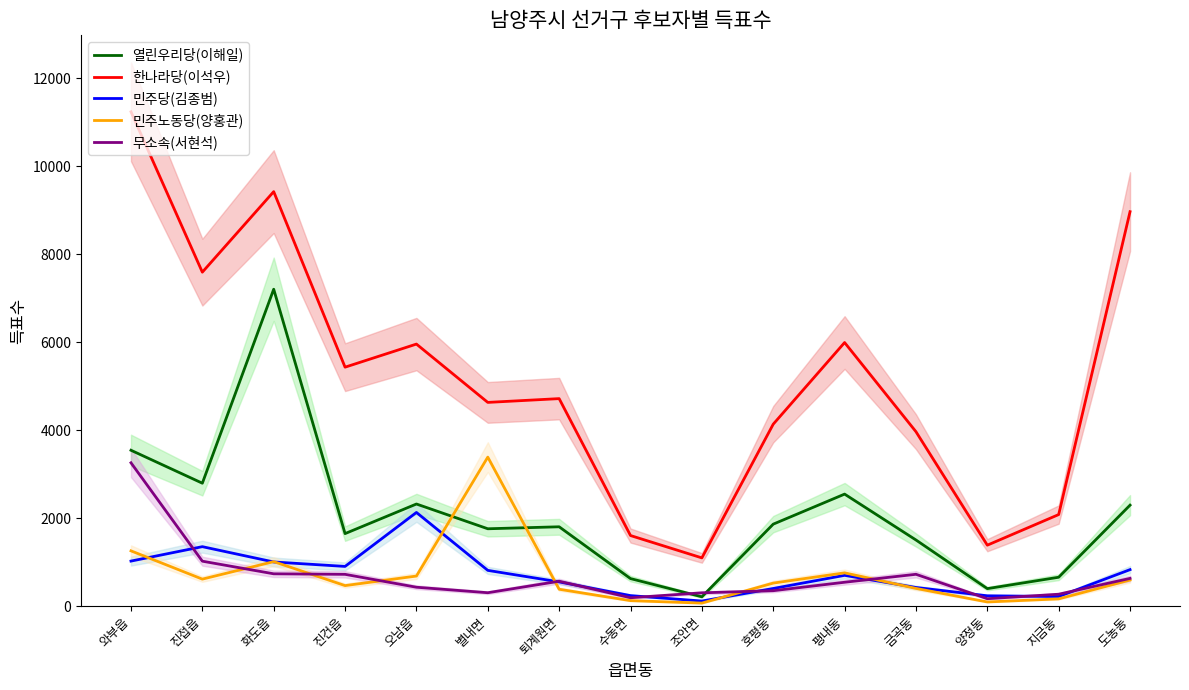

Which series changed the most between 오남읍 and 별내면?

민주노동당(양홍관)